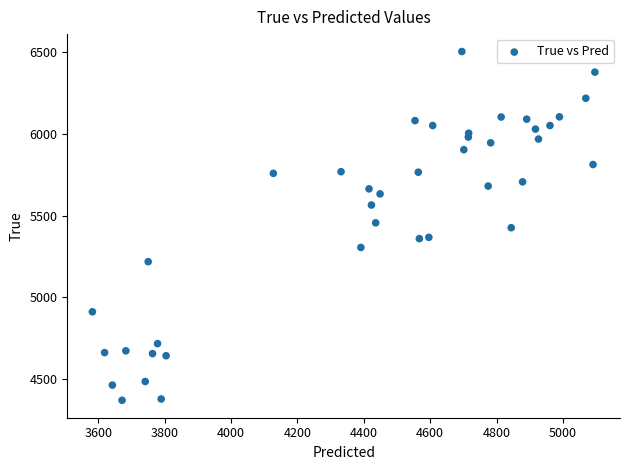

What is the range of Y values (max minus min)?

2136